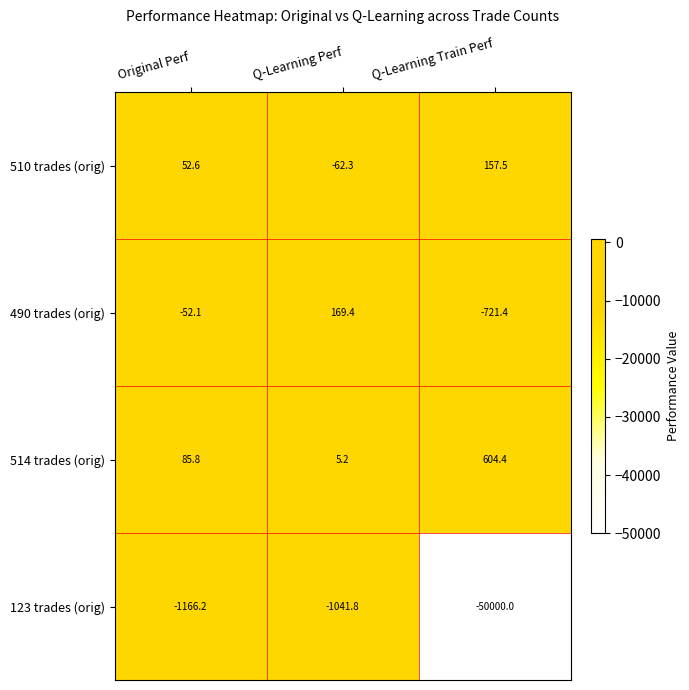

True or false: 123 trades (orig) has a value of -24680.1 at Q-Learning Train Perf.

False